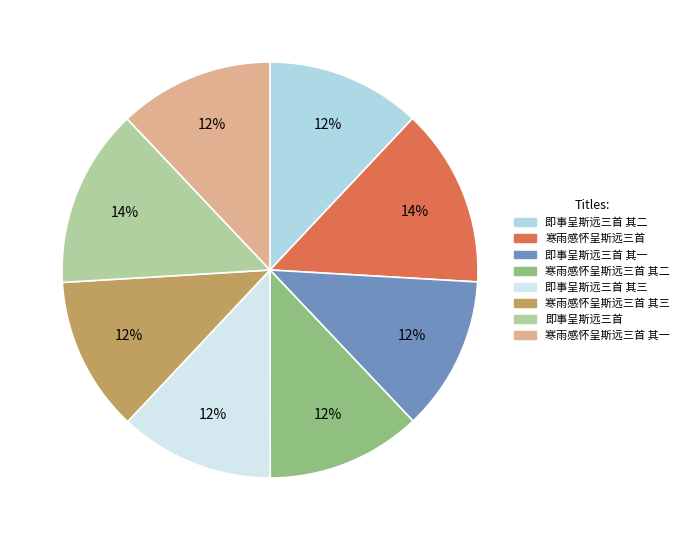

To the nearest percent, what is the average slice percentage?

12%